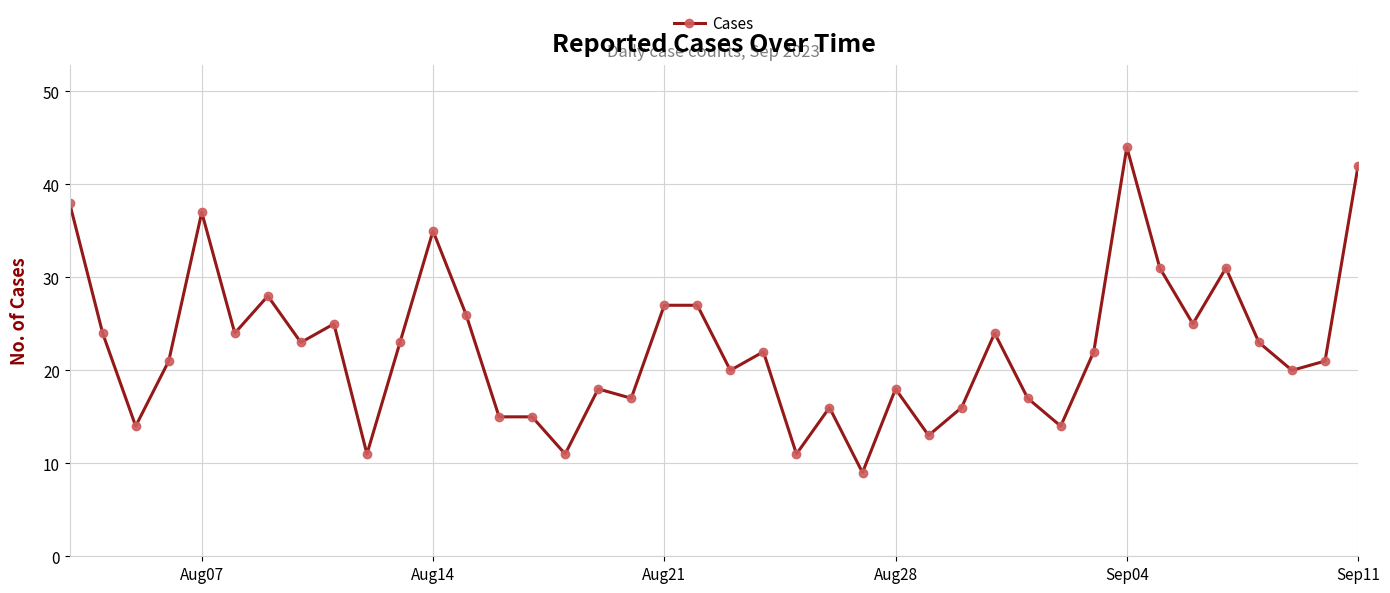

What is the average value?

22